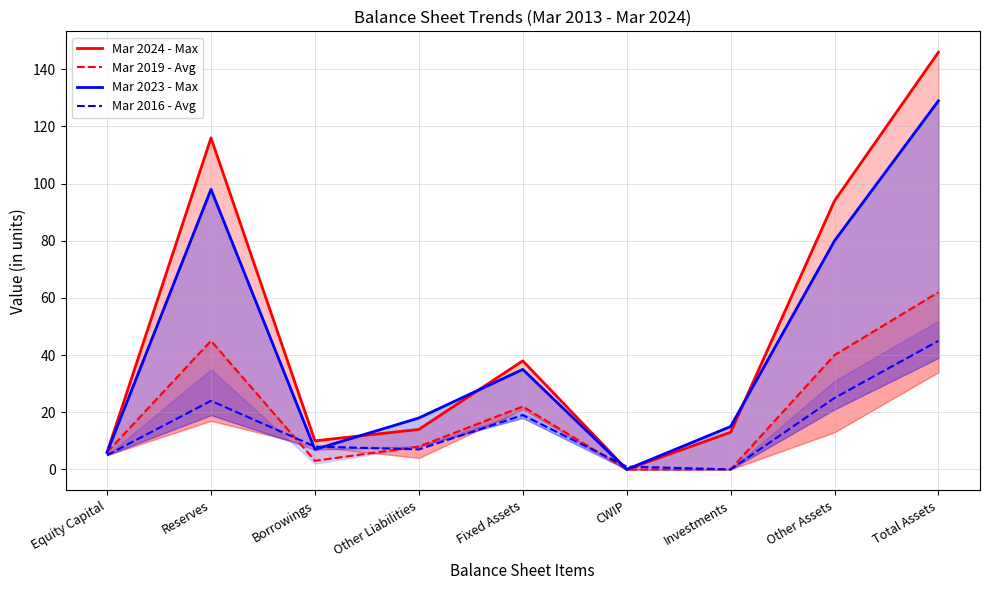

Count the number of data series in this chart.

4